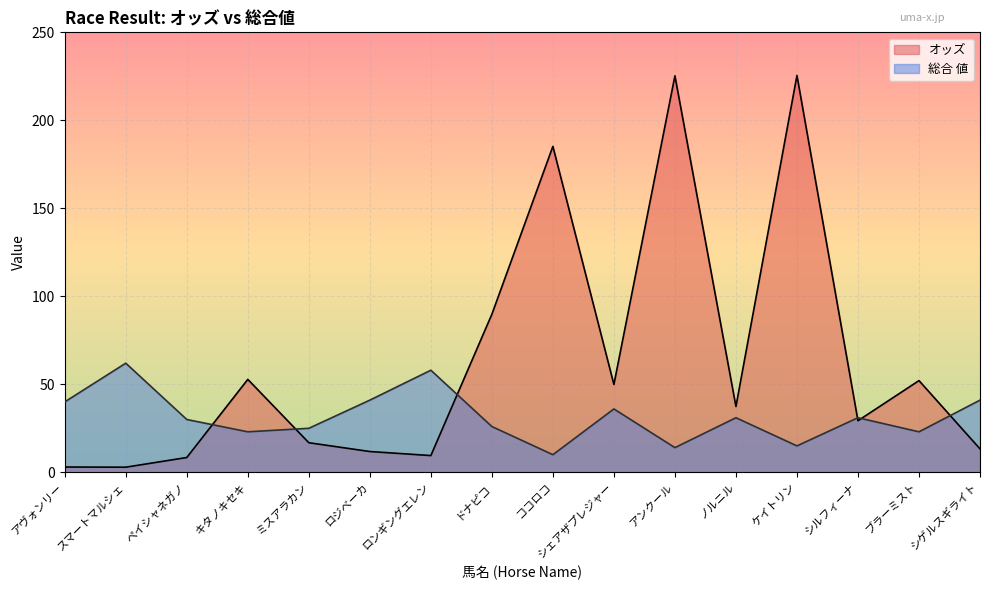

What is the value of the 総合 値 point at the 1st from the left?

40.0